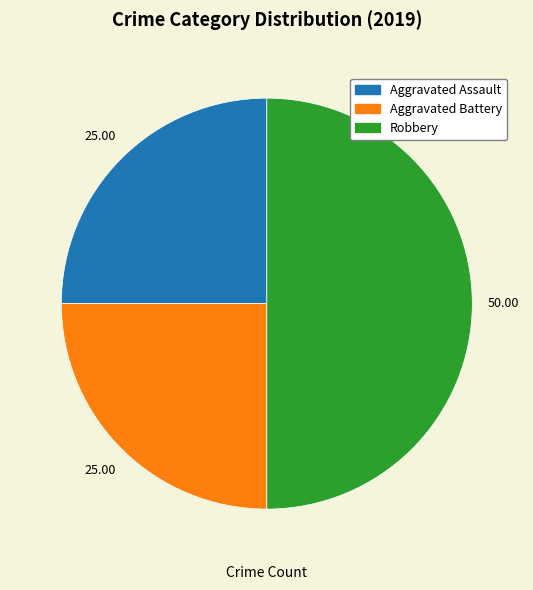

Which category has the biggest portion of the pie?

Robbery